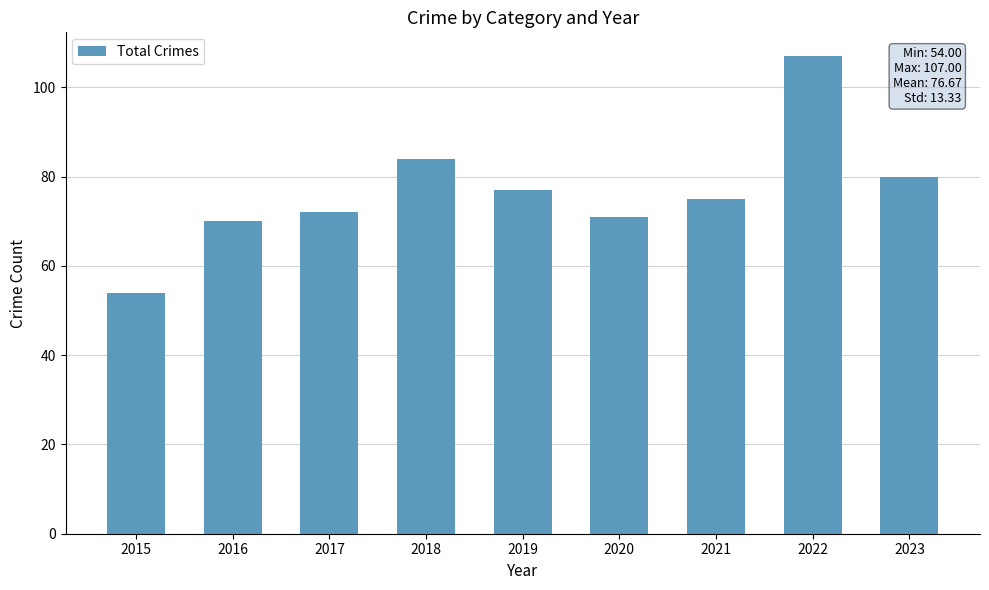

Reading left to right, transcribe all the data shown in this chart.

54	70	72	84	77	71	75	107	80